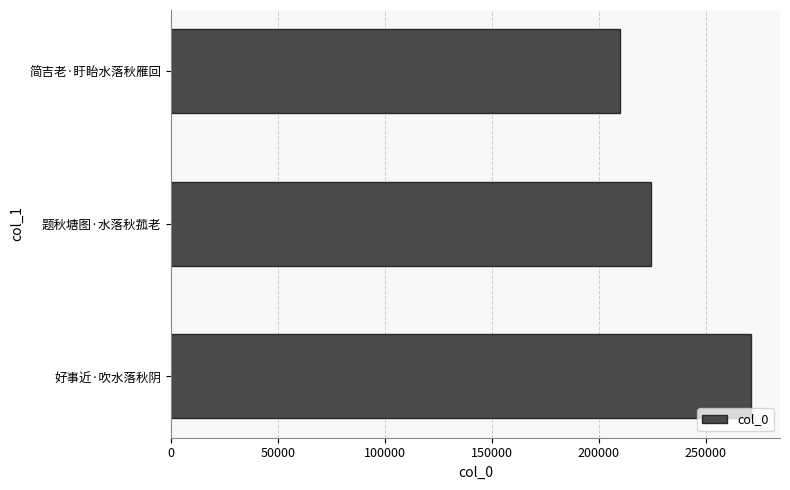

List the labels in order of value, smallest first.

简吉老·盱眙水落秋雁回, 题秋塘图·水落秋菰老, 好事近·吹水落秋阴